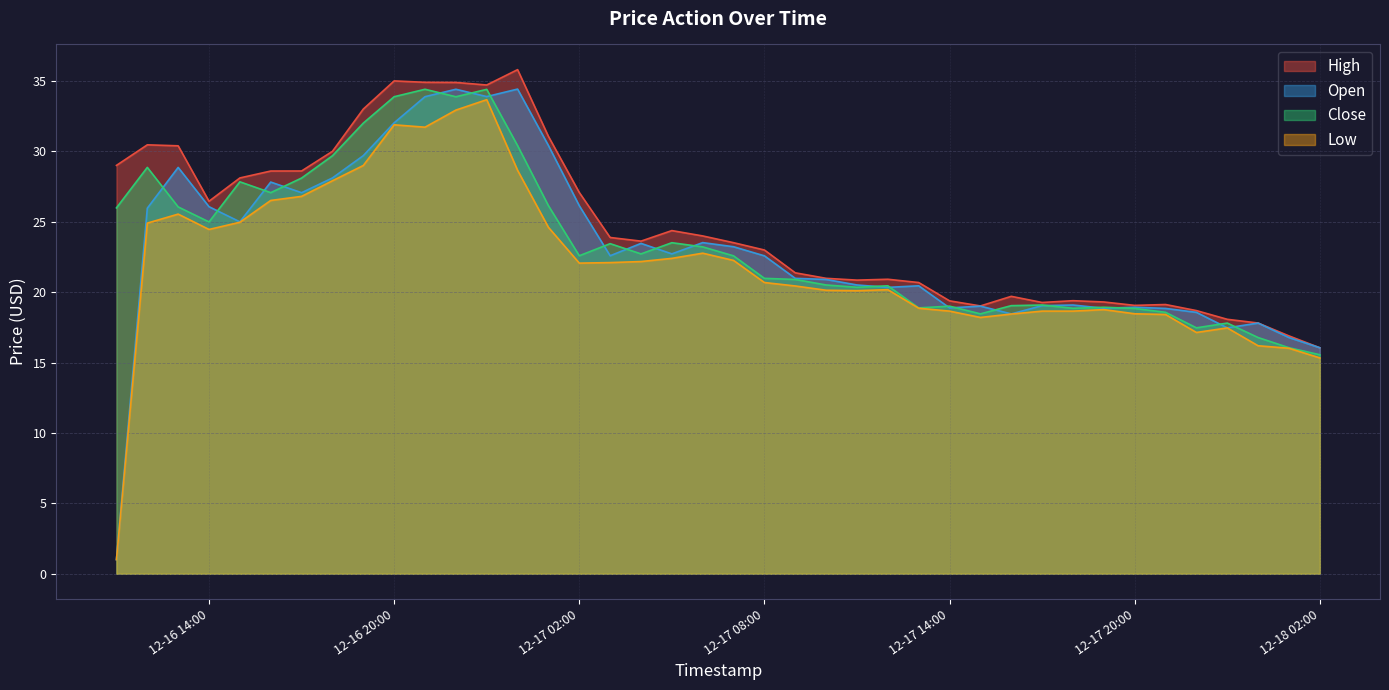

Which category has the highest value in the Close series?

2024-12-16 21:00